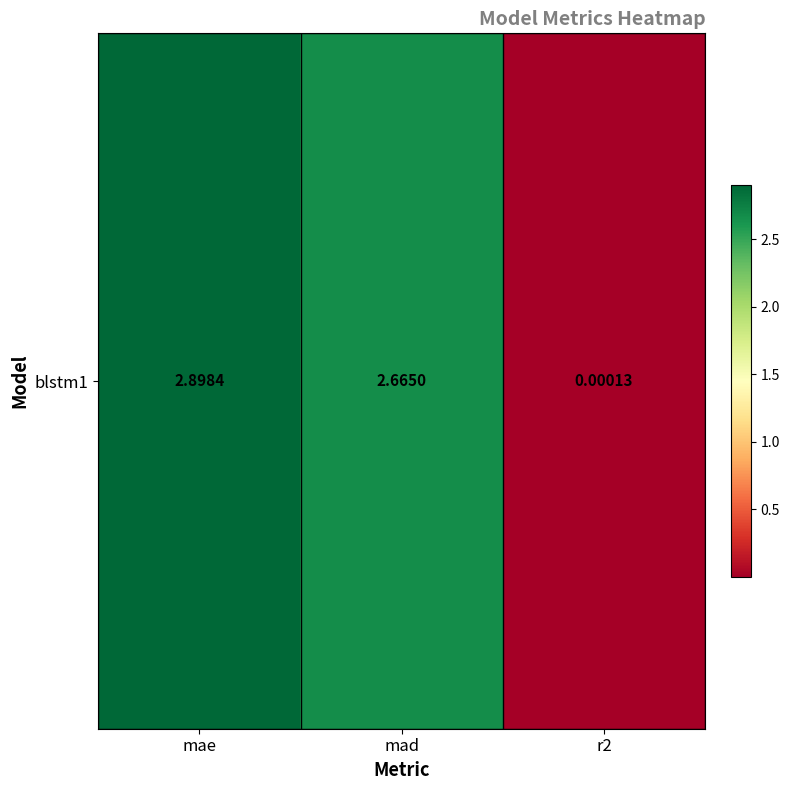

What is the sum of the values at mae and mad?

5.6